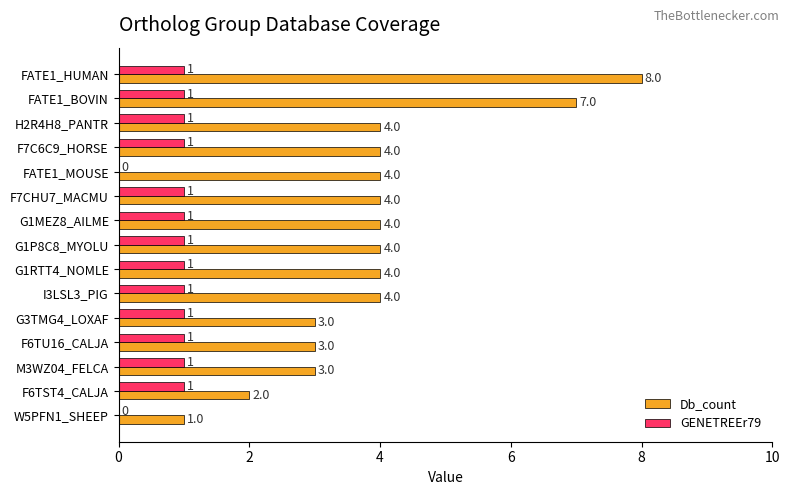

The GENETREEr79 series shows 1 at FATE1_HUMAN. True or false?

True